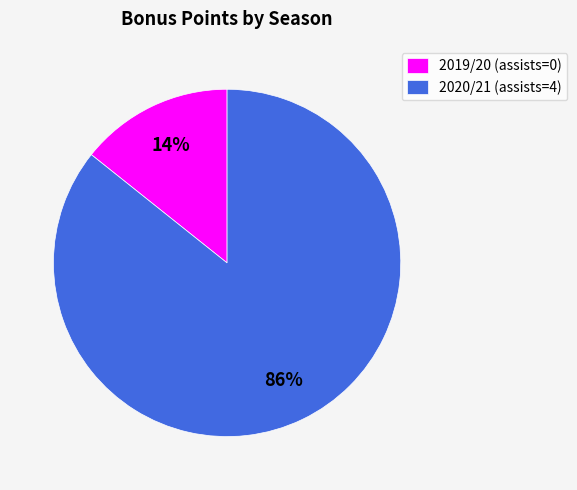

Combined, do 2019/20 (assists=0) and 2020/21 (assists=4) account for over 50%?

Yes